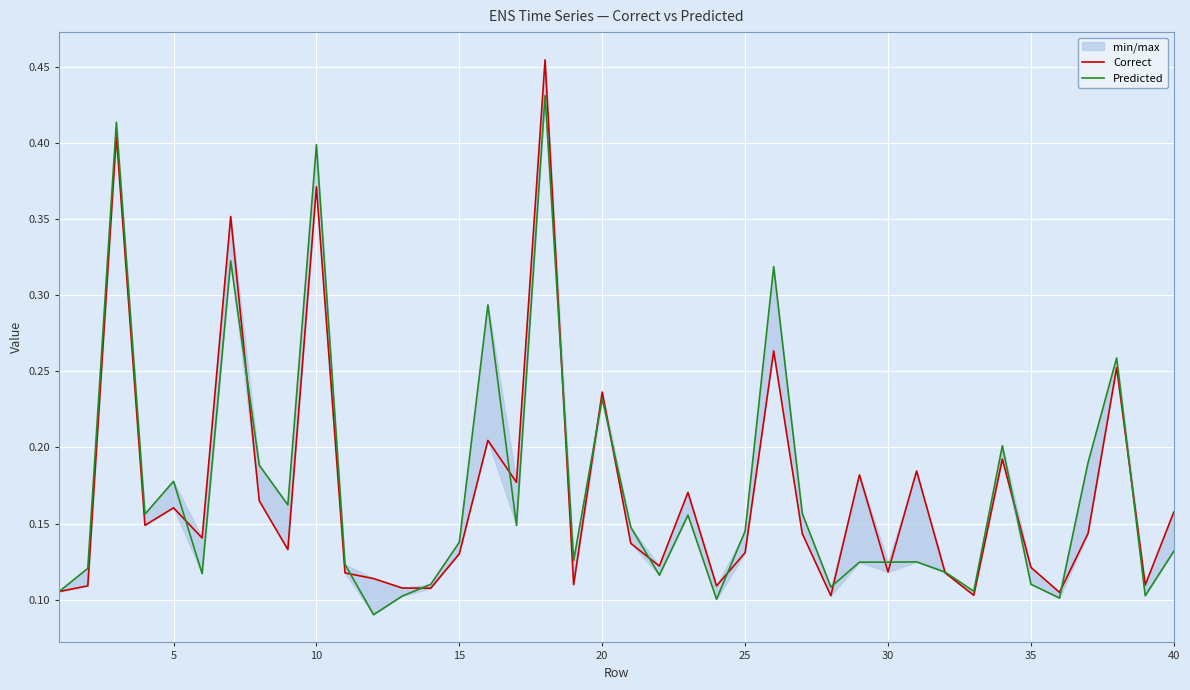

What are all the series names shown in the legend?

Correct, Predicted